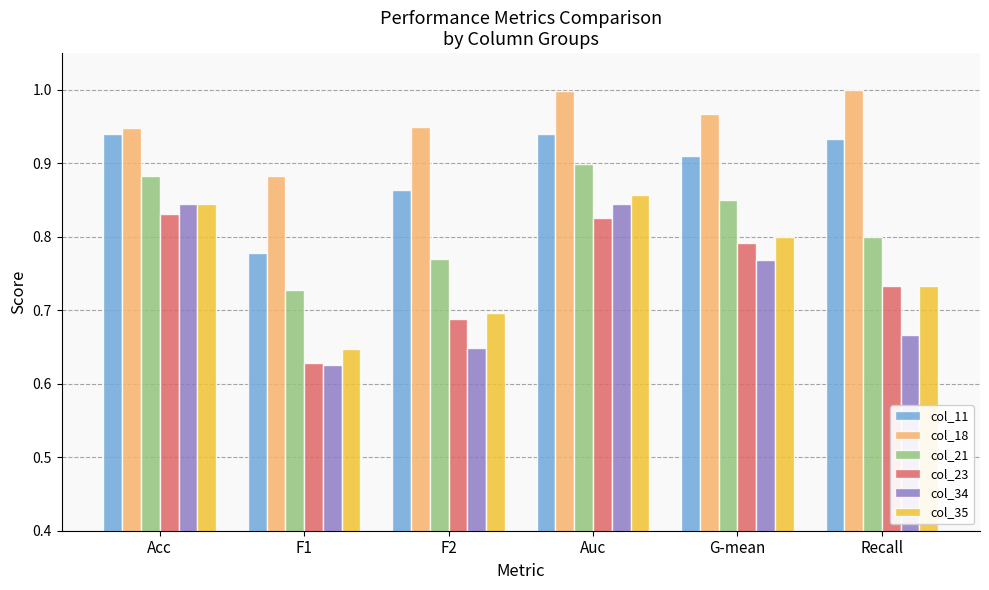

What are all the series names shown in the legend?

col_11, col_18, col_21, col_23, col_34, col_35